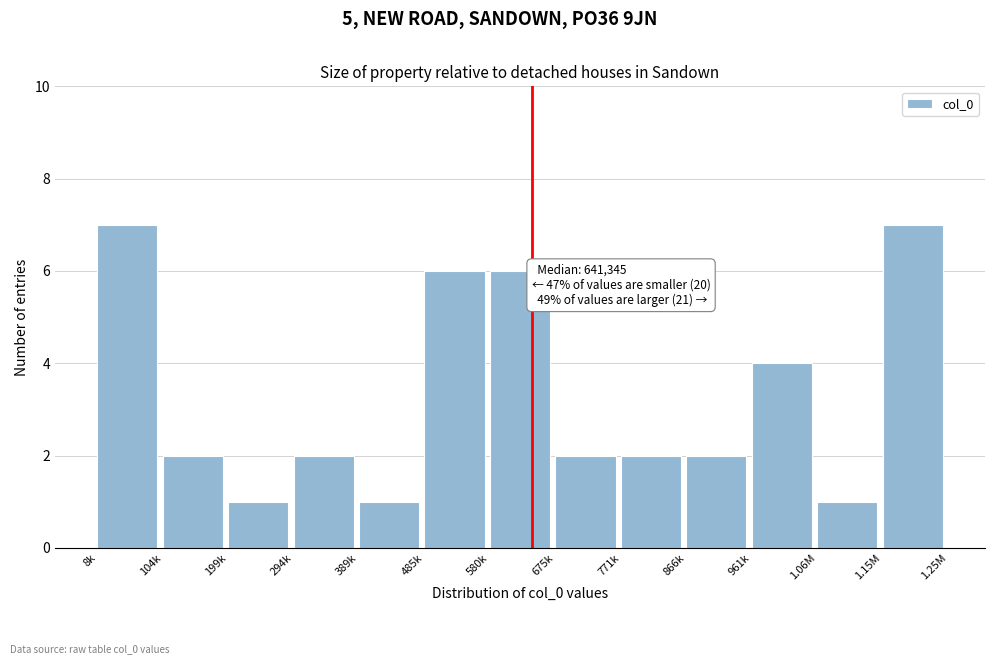

Reading right to left, what are all the values shown in this chart?

7	1	4	2	2	2	6	6	1	2	1	2	7